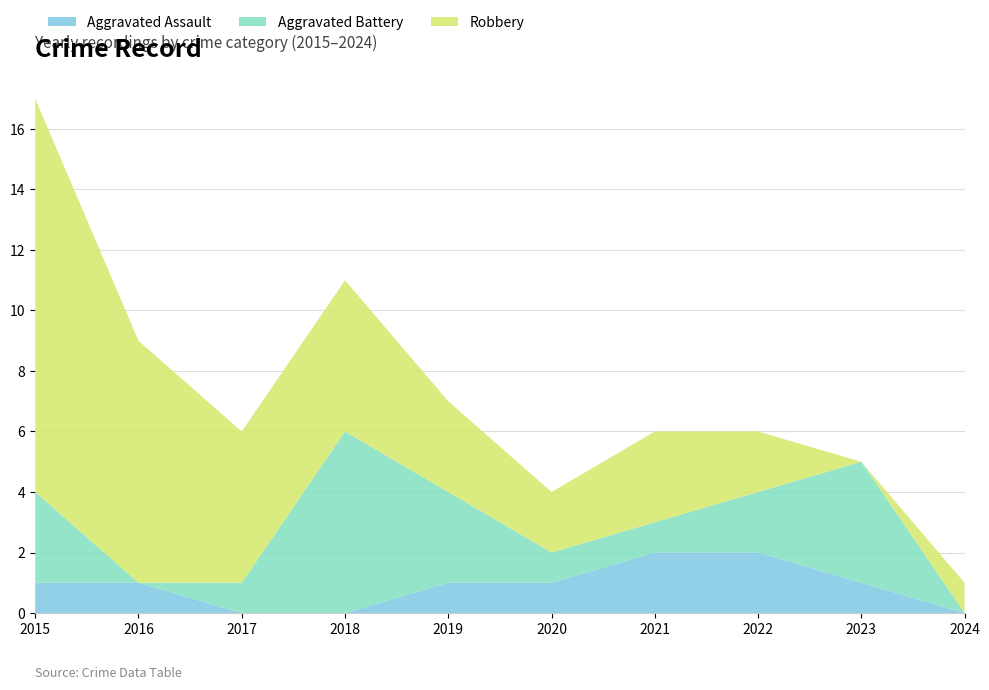

Reading left to right, transcribe all the data shown in this chart.

Aggravated Assault: 1	1	0	0	1	1	2	2	1	0
Aggravated Battery: 3	0	1	6	3	1	1	2	4	0
Robbery: 13	8	5	5	3	2	3	2	0	1